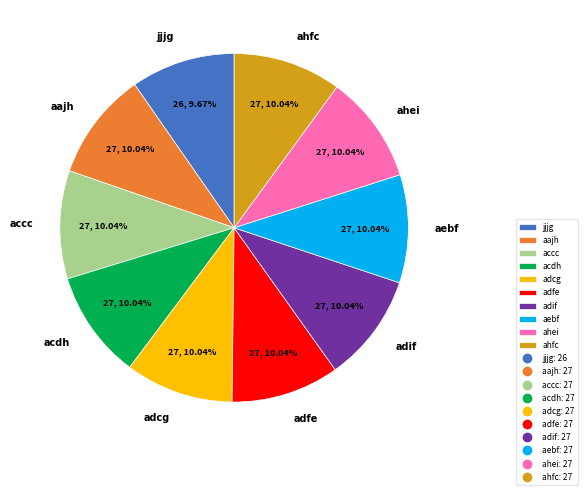

Combined, what portion of the pie is adfe and aebf?

20.1%